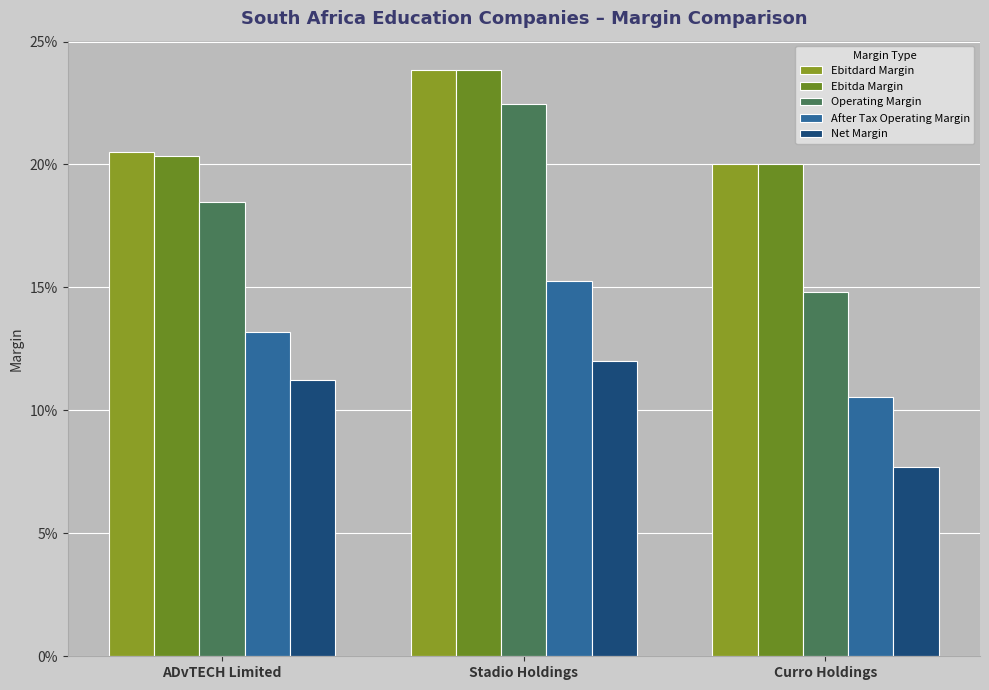

The Net Margin series shows 0.1 at Stadio Holdings. True or false?

True